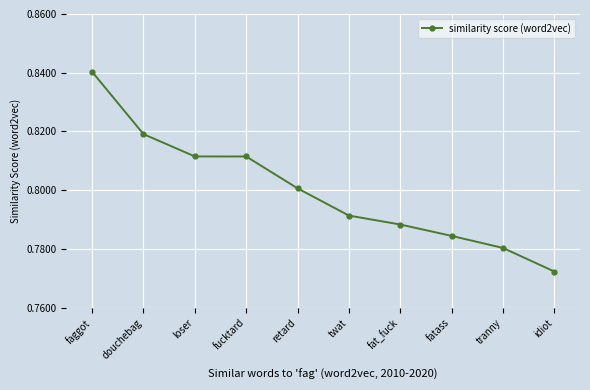

At which label is the value closest to 0?

idiot